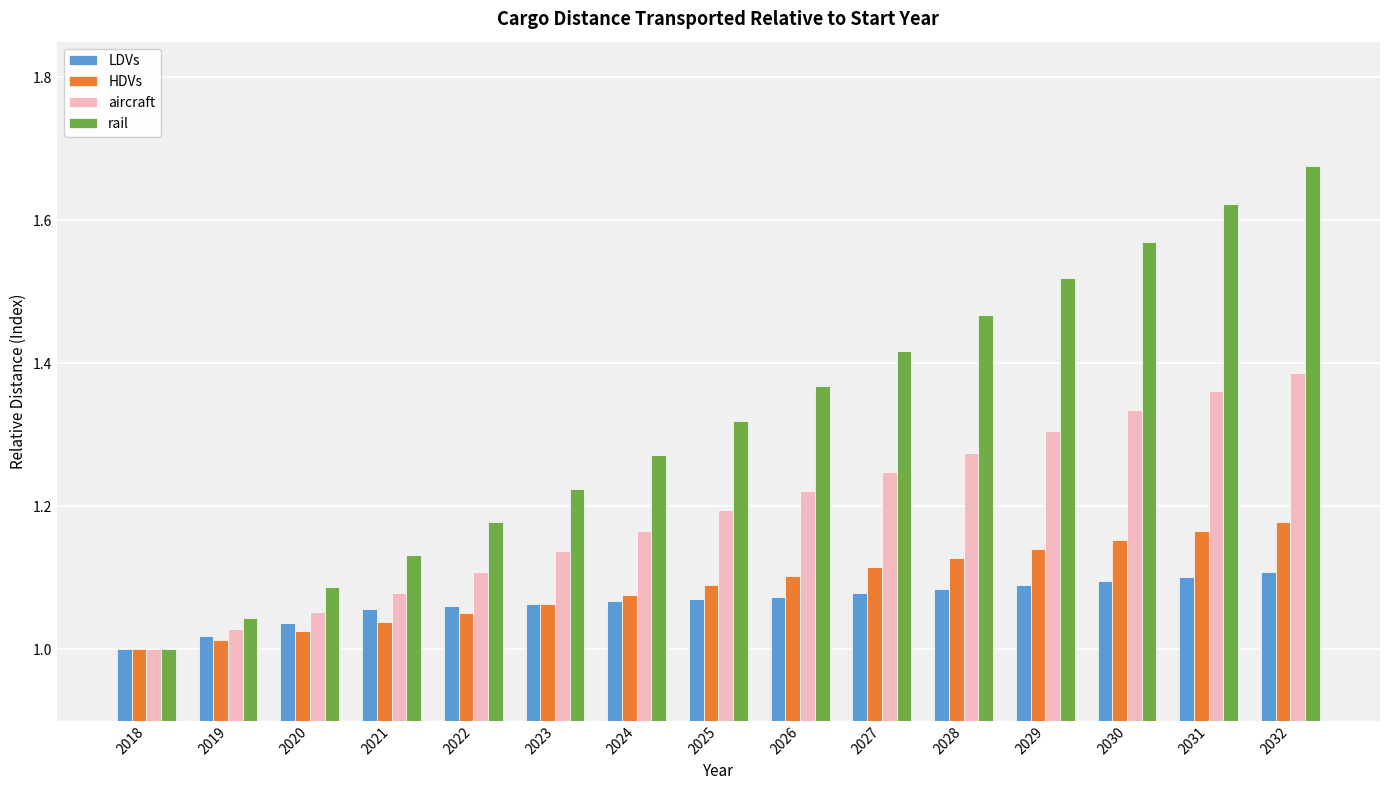

How many bars are there in each group?

4